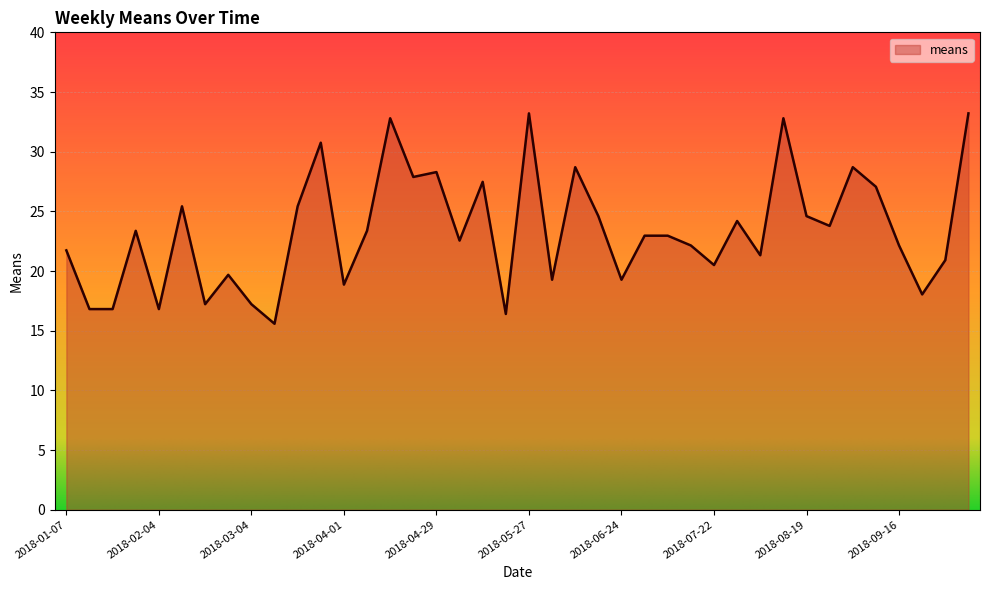

What is the greatest value displayed?

33.2